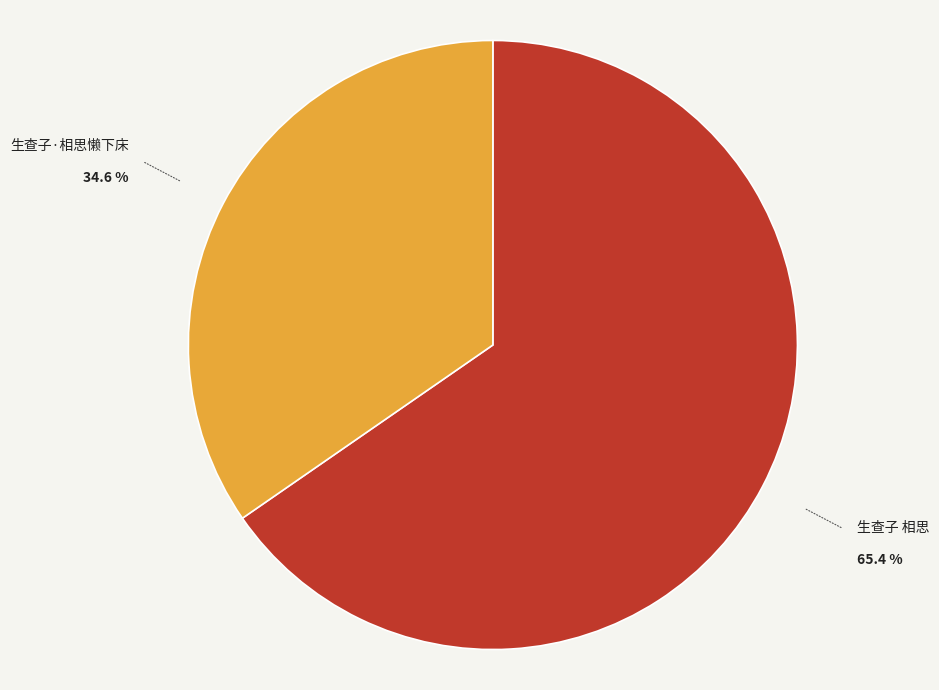

How much of the chart is everything except 生查子·相思懒下床?

65.4%